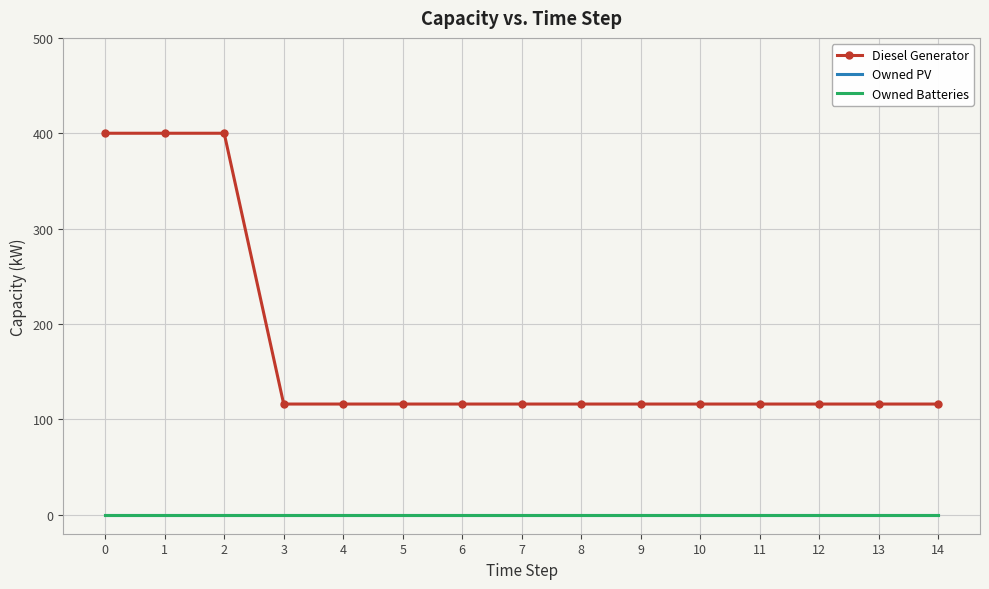

Reading right to left, extract all data points from this chart.

Diesel Generator: 14=116	13=116	12=116	11=116	10=116	9=116	8=116	7=116	6=116	5=116	4=116	3=116	2=400	1=400	0=400
Owned PV: 14=0	13=0	12=0	11=0	10=0	9=0	8=0	7=0	6=0	5=0	4=0	3=0	2=0	1=0	0=0
Owned Batteries: 14=0	13=0	12=0	11=0	10=0	9=0	8=0	7=0	6=0	5=0	4=0	3=0	2=0	1=0	0=0